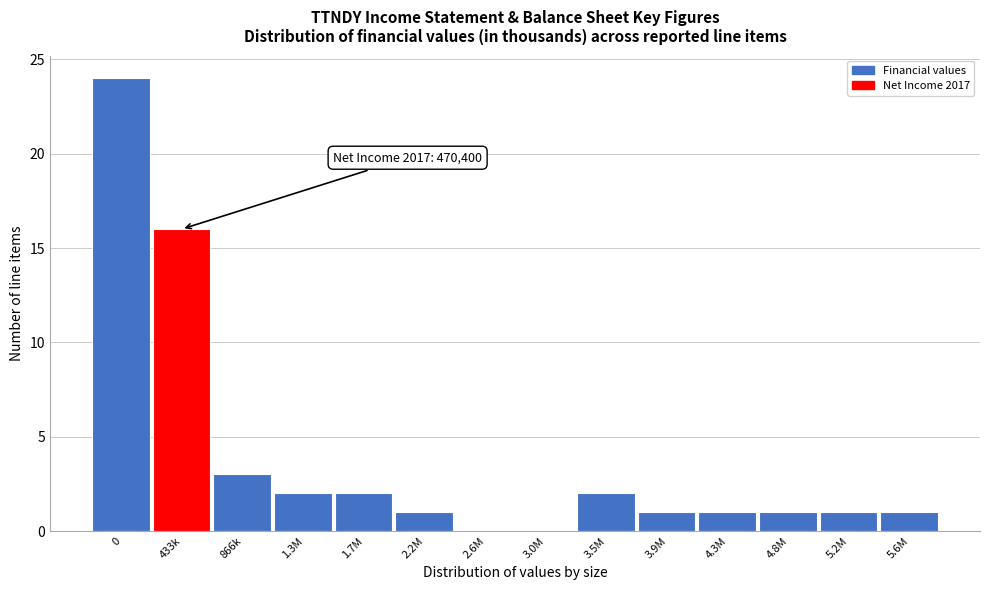

Reading left to right, extract all data points from this chart.

0=24	433k=16	866k=3	1.3M=2	1.7M=2	2.2M=1	2.6M=0	3.0M=0	3.5M=2	3.9M=1	4.3M=1	4.8M=1	5.2M=1	5.6M=1